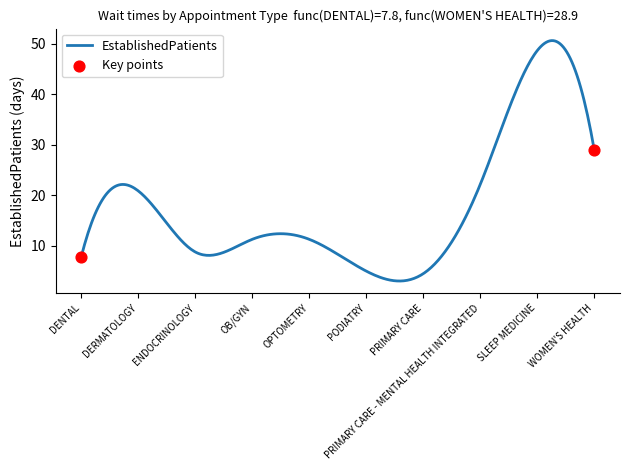

What is the difference between the maximum and minimum values?

47.6